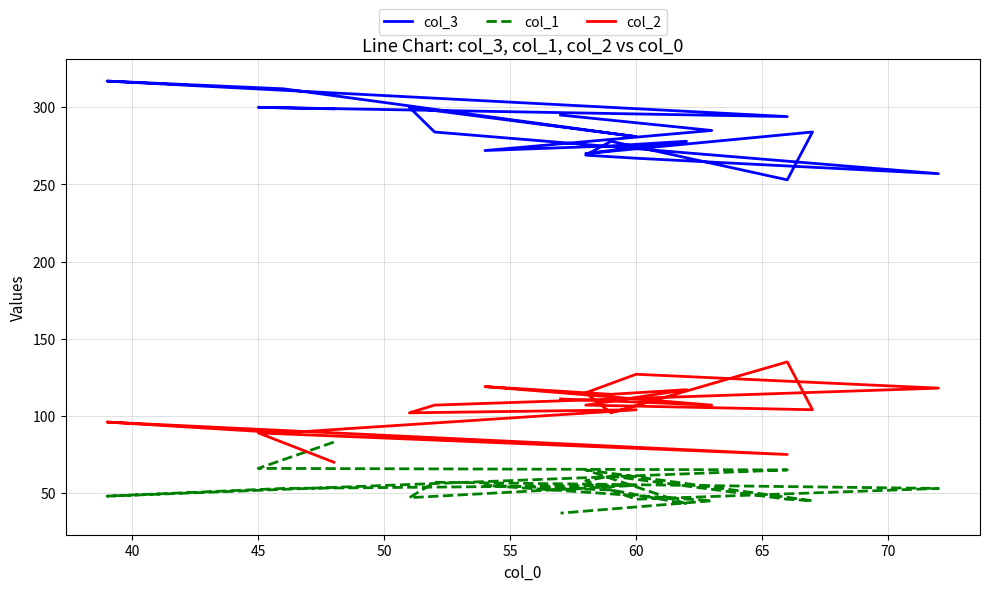

True or false: col_1 and col_2 cross at least once.

True